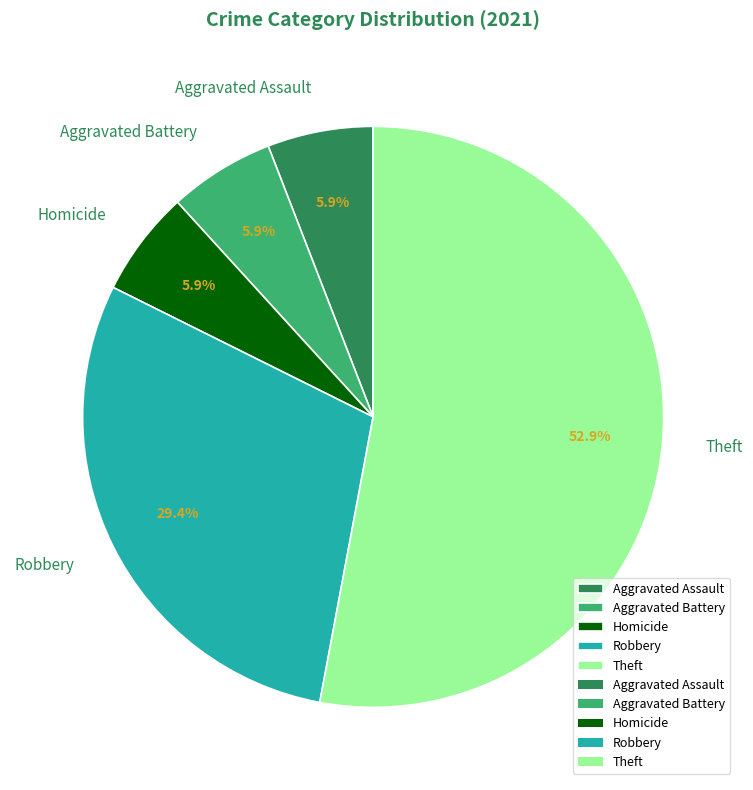

Combined, what portion of the pie is Theft and Homicide?

58.8%